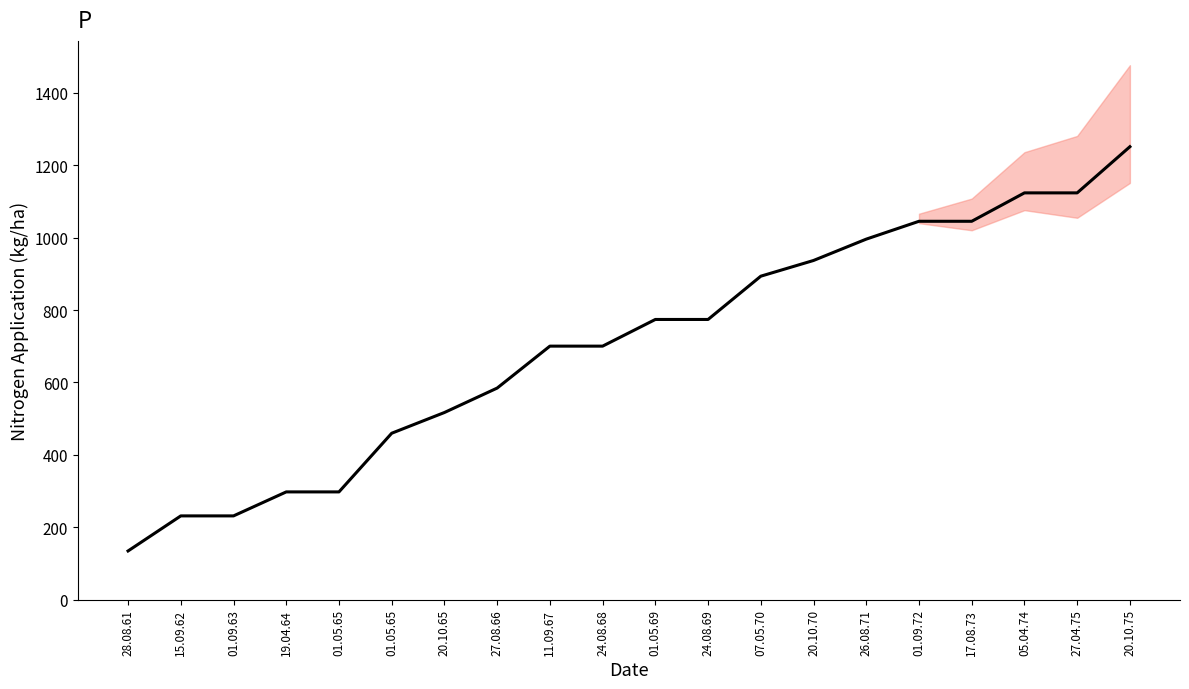

List the labels in order of value, smallest first.

28.08.61, 15.09.62, 01.09.63, 19.04.64, 01.05.65, 01.05.65, 20.10.65, 27.08.66, 11.09.67, 24.08.68, 01.05.69, 24.08.69, 07.05.70, 20.10.70, 26.08.71, 01.09.72, 17.08.73, 05.04.74, 27.04.75, 20.10.75